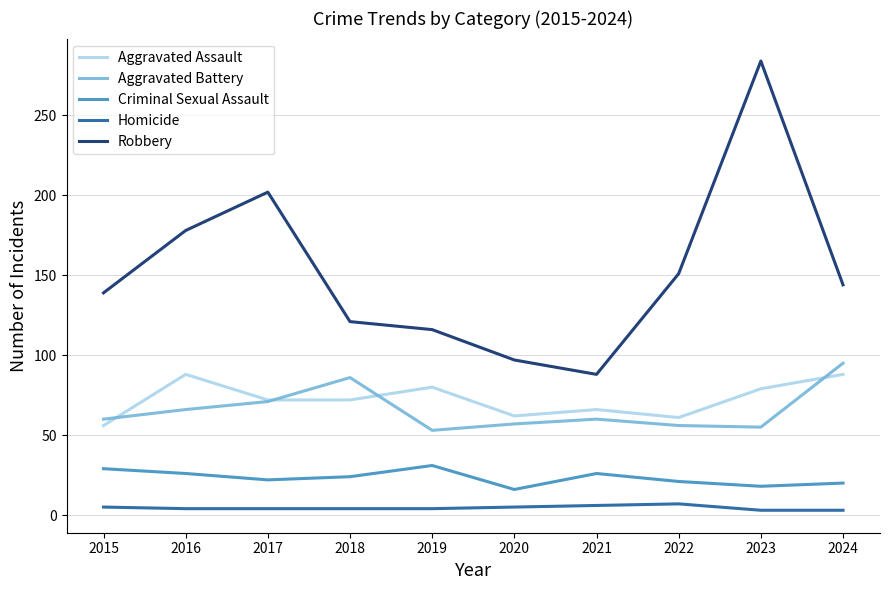

Does the chart display data point markers on the line(s)?

No